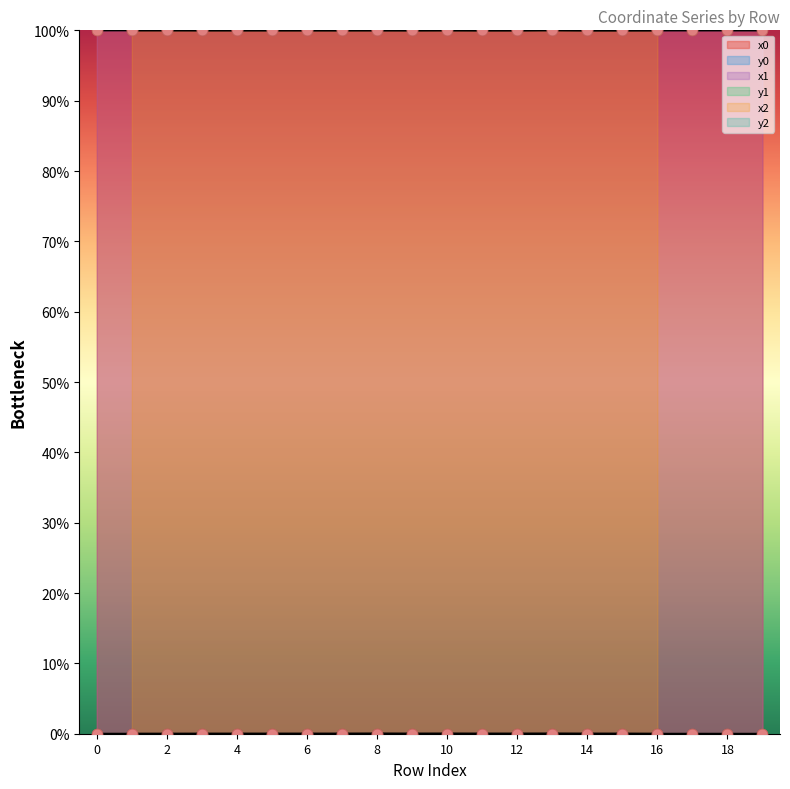

Which series reaches the minimum Y coordinate?

y0